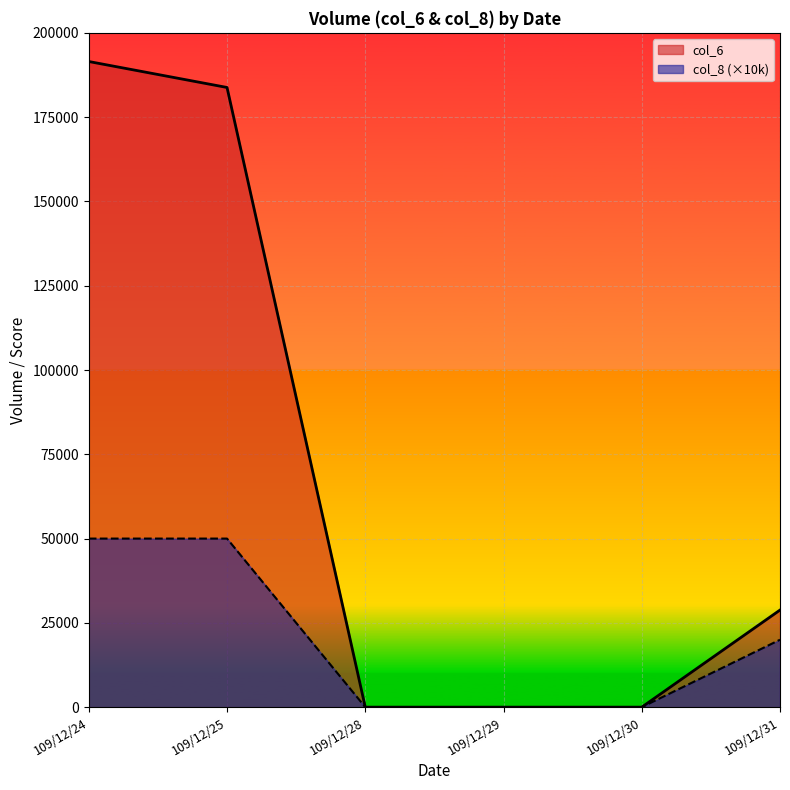

True or false: col_8 and col_6 cross at least once.

False